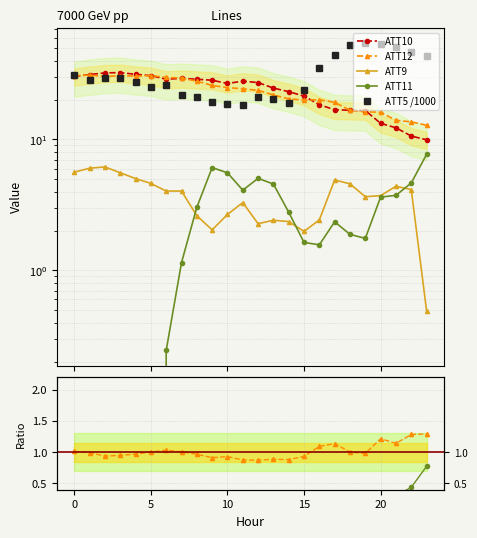

What is the sum of all ATT9 values?

89.1